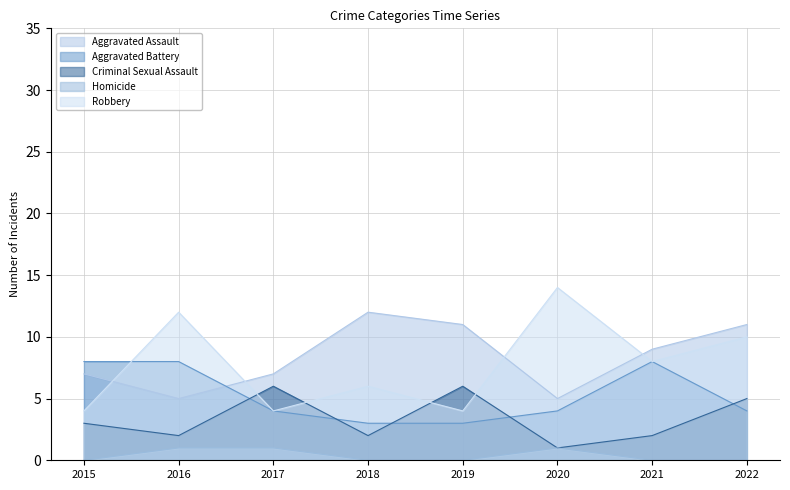

What is the value of the Robbery point at the 1st from the left?

4